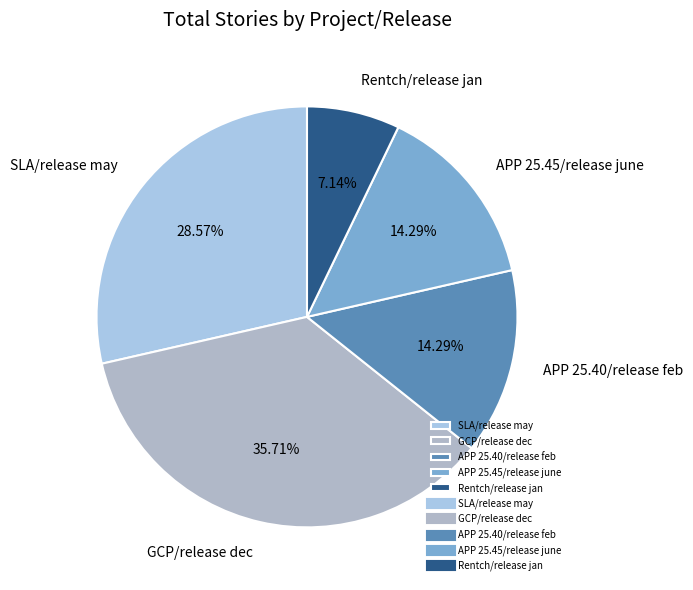

What is the largest slice in the pie chart?

GCP/release dec